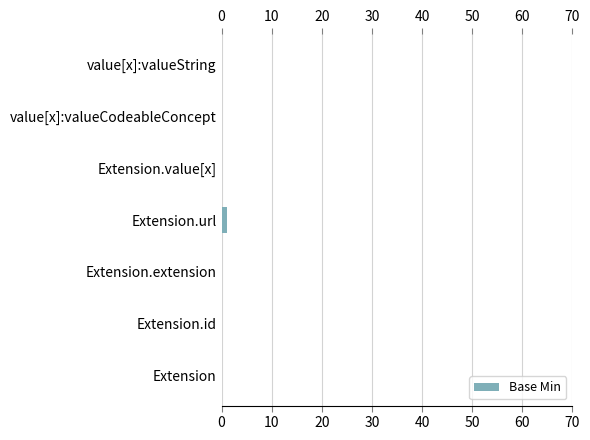

Reading bottom to top, extract all data points from this chart.

Extension=0	Extension.id=0	Extension.extension=0	Extension.url=1	Extension.value[x]=0	value[x]:valueCodeableConcept=0	value[x]:valueString=0